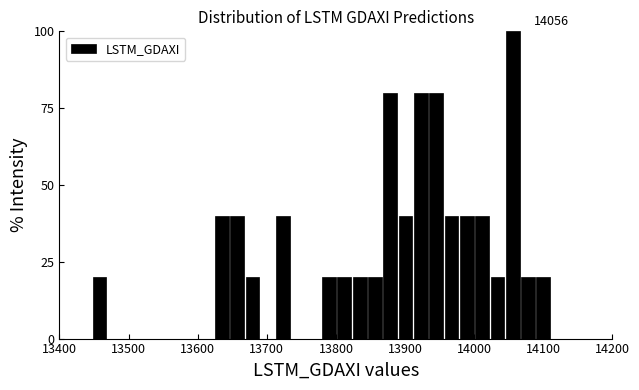

Around what value on the x-axis is the tallest bar? Give the approximate position of its centre, as read against the axis.

14060